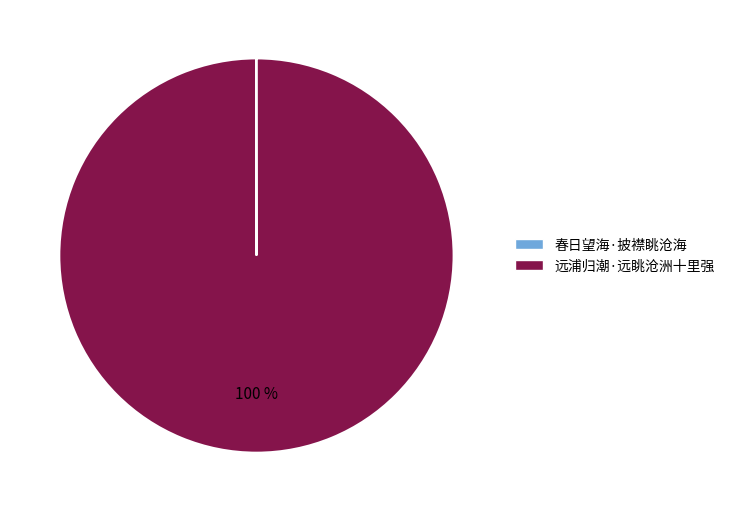

To the nearest percent, what is the average slice percentage?

50%